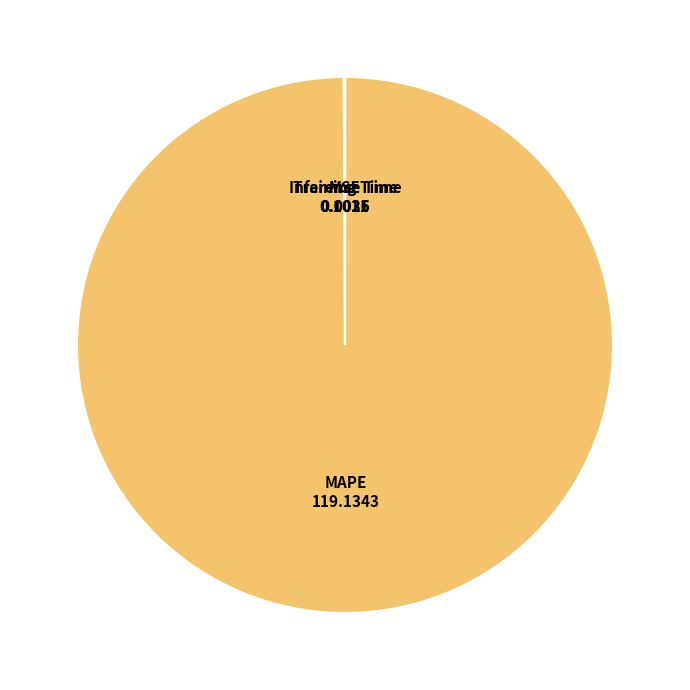

Is there a majority slice in this chart?

Yes